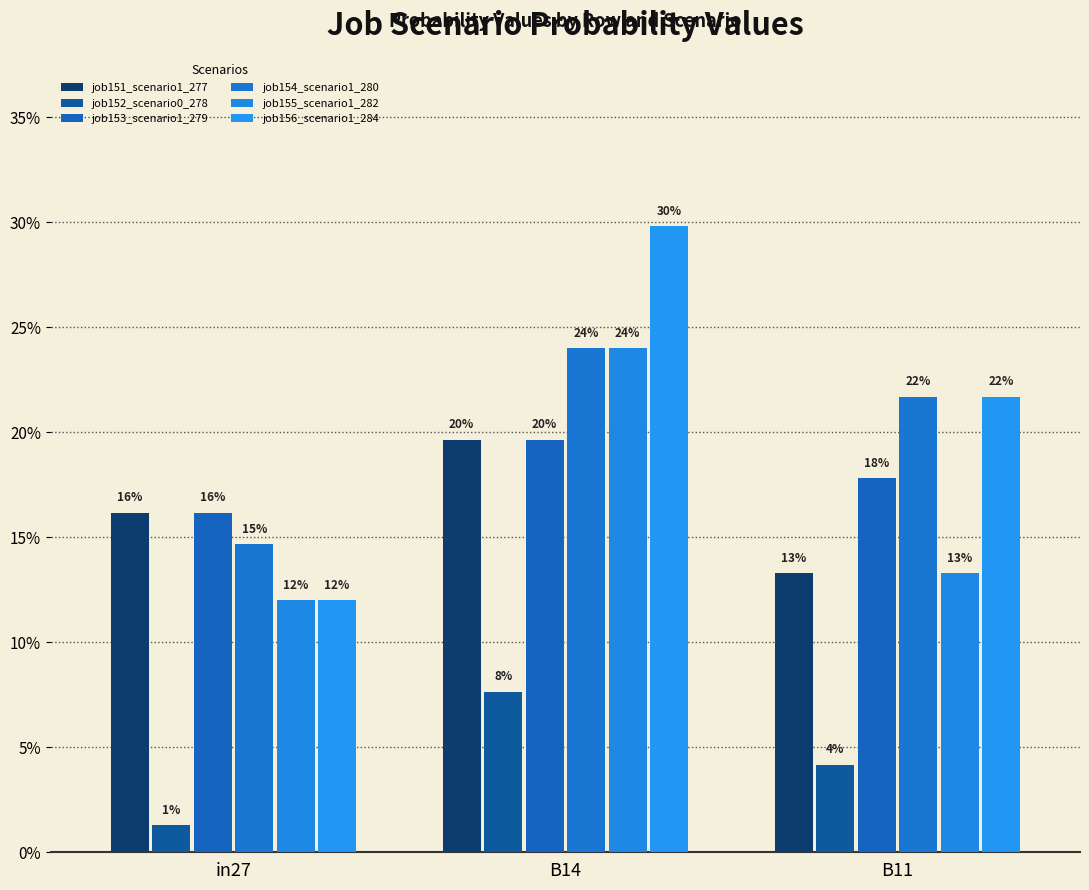

Rank the categories by job151_scenario1_277 value from highest to lowest.

B14, in27, B11